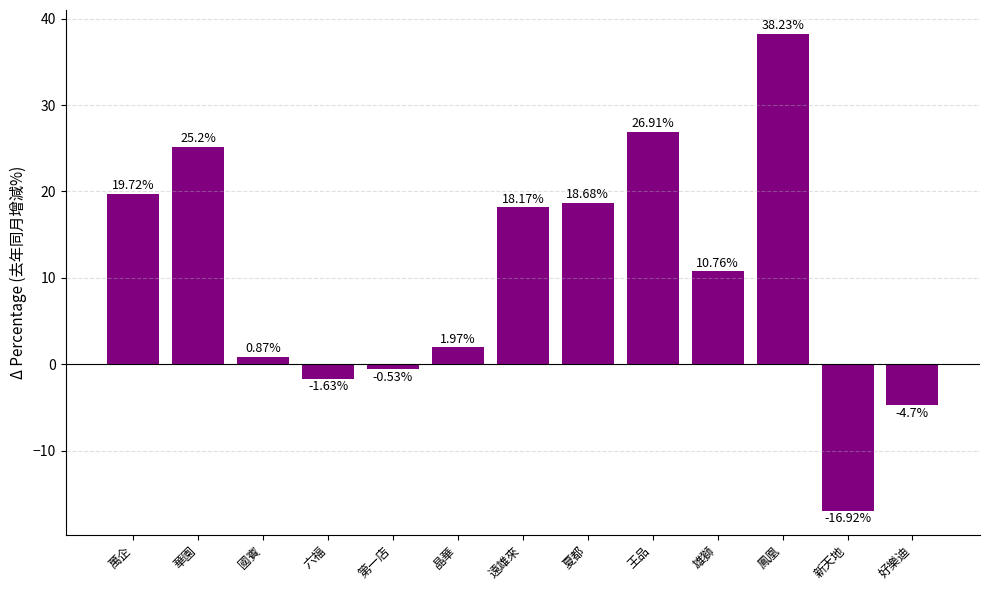

Rank the categories by value from highest to lowest.

鳳凰, 王品, 華園, 萬企, 夏都, 遠雄來, 雄獅, 晶華, 國賓, 第一店, 六福, 好樂迪, 新天地